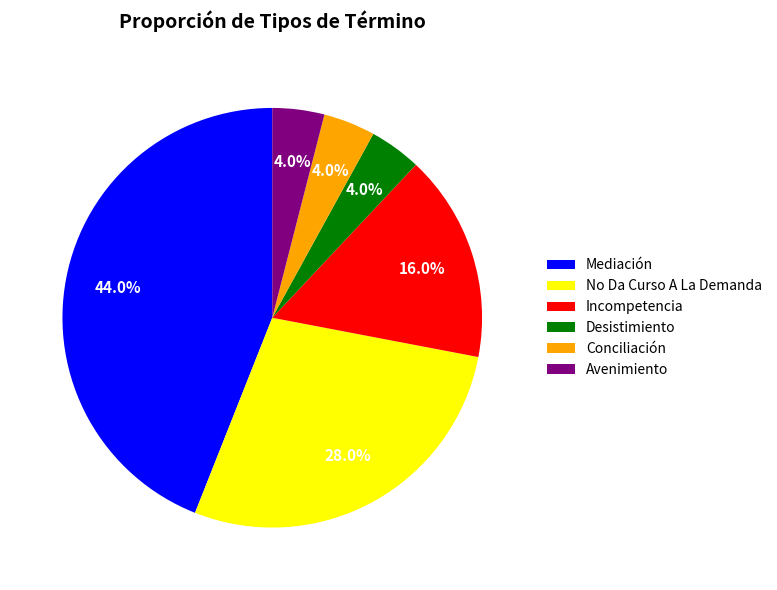

True or false: Incompetencia accounts for 16% of the total.

True